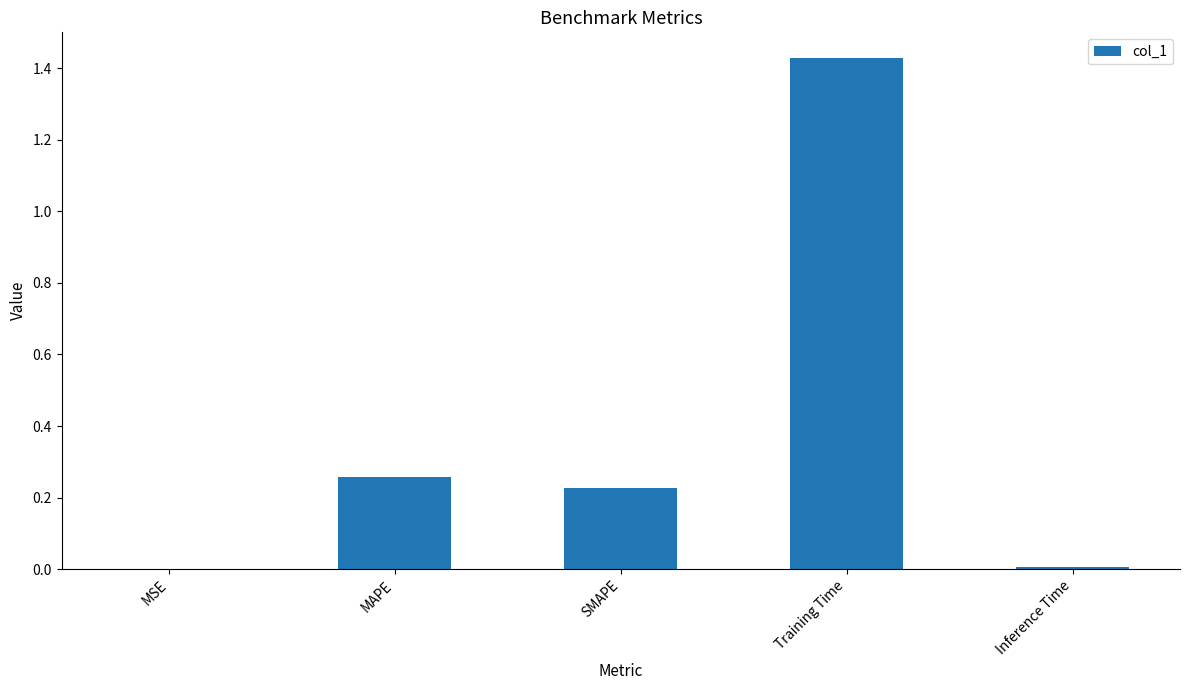

What is the change in value from MSE to SMAPE?

+0.2